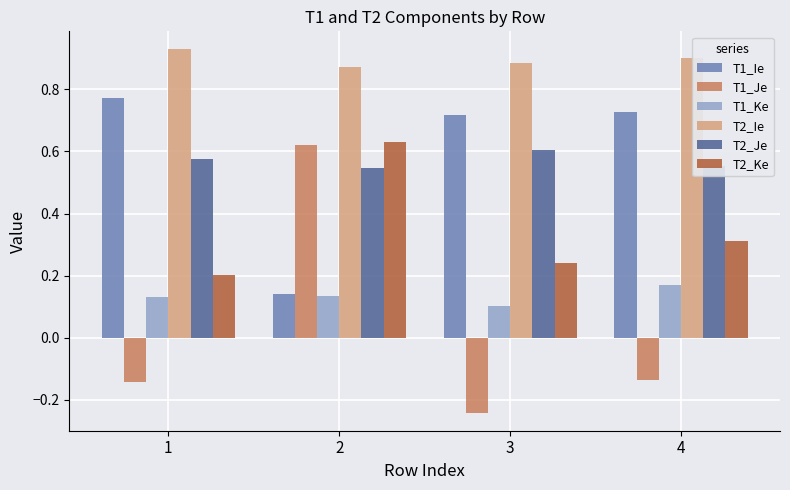

What are all the series names shown in the legend?

T1_Ie, T1_Je, T1_Ke, T2_Ie, T2_Je, T2_Ke